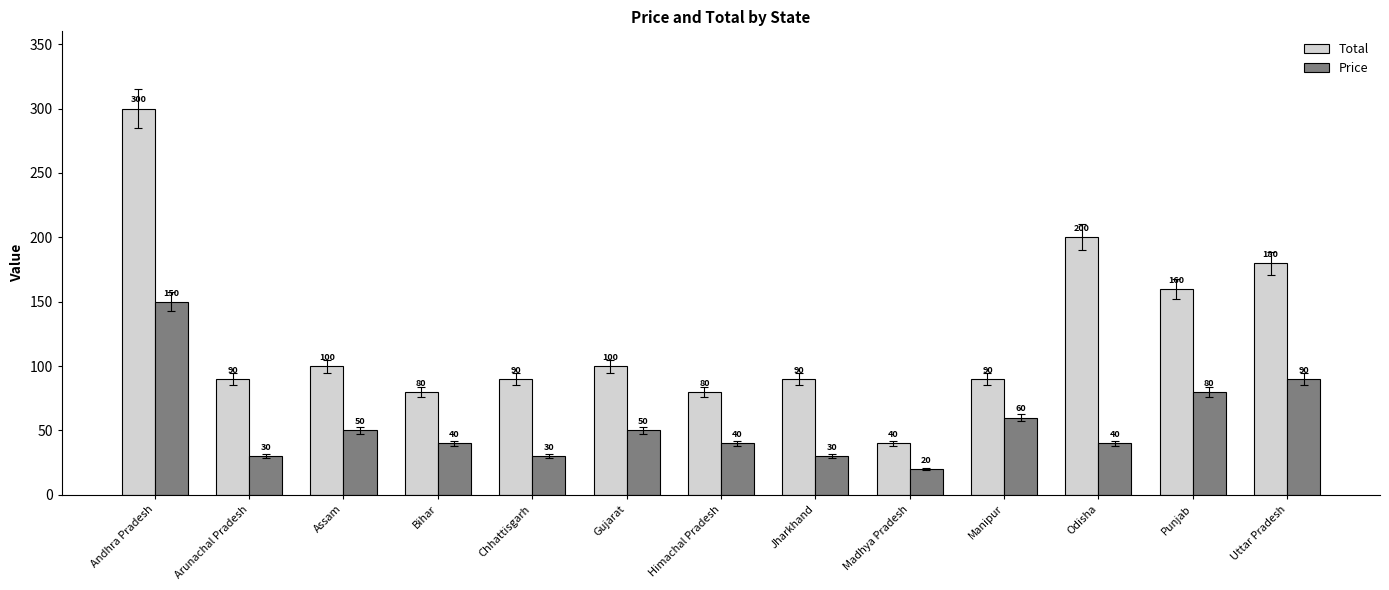

Reading left to right, list all the values displayed in this chart.

Total: 300	90	100	80	90	100	80	90	40	90	200	160	180
Price: 150	30	50	40	30	50	40	30	20	60	40	80	90